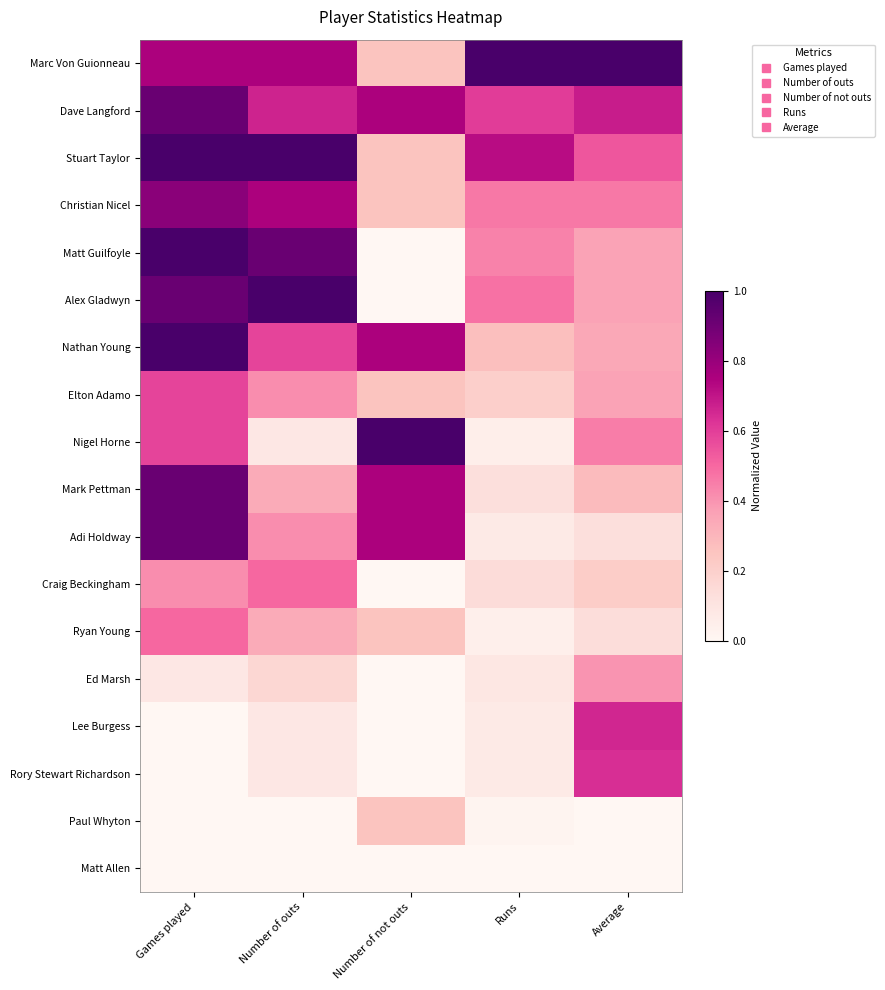

Which series has the largest total across all categories?

Marc Von Guionneau